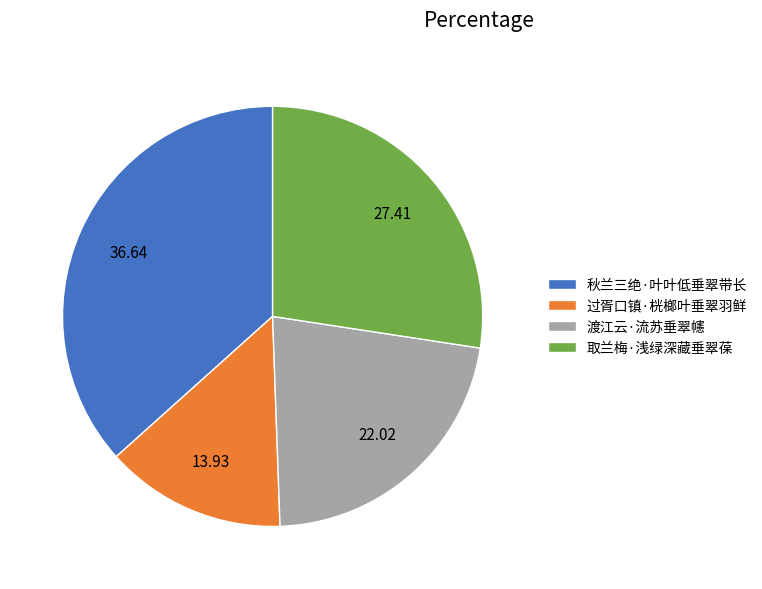

Does any single category account for the majority?

No